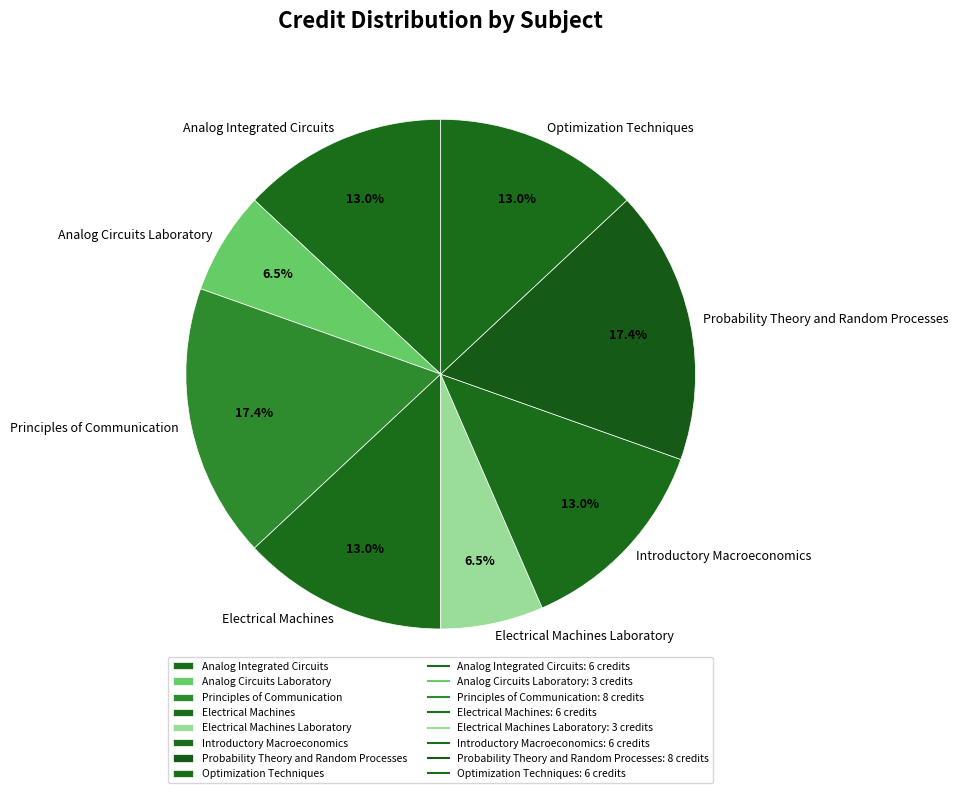

To the nearest percent, what percentage of the pie is Principles of Communication?

17%